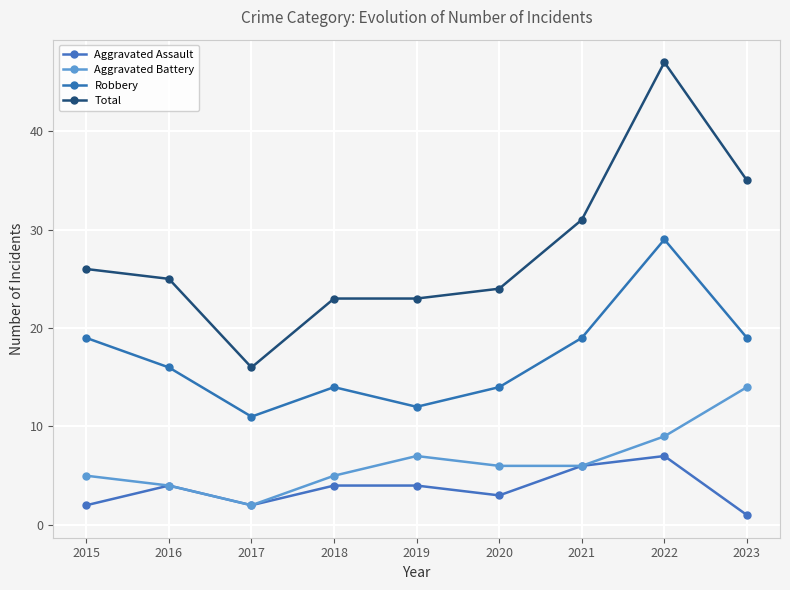

True or false: Robbery and Aggravated Battery intersect in this chart.

False